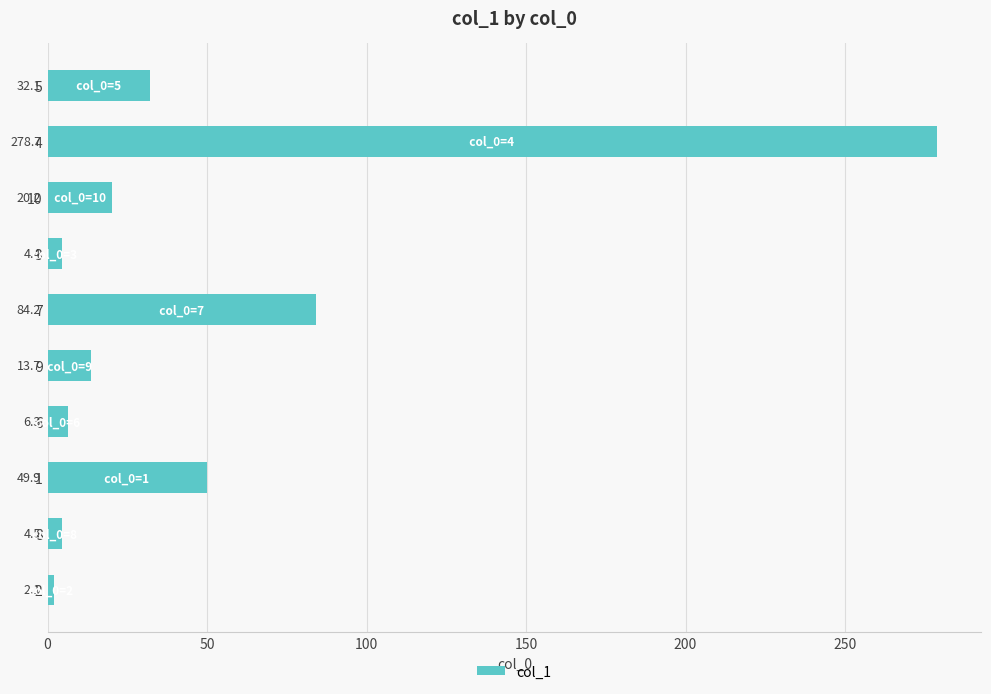

List the labels in order of value, smallest first.

2, 3, 8, 6, 9, 10, 5, 1, 7, 4